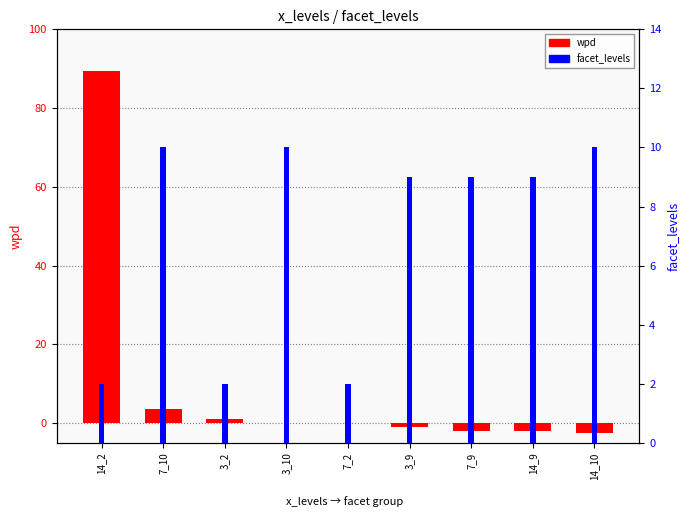

Reading left to right, list all the values displayed in this chart.

wpd: 89.5	3.5	1.1	0.1	0.0	-1.0	-1.9	-2.0	-2.5
facet_levels: 2.0	10.0	2.0	10.0	2.0	9.0	9.0	9.0	10.0